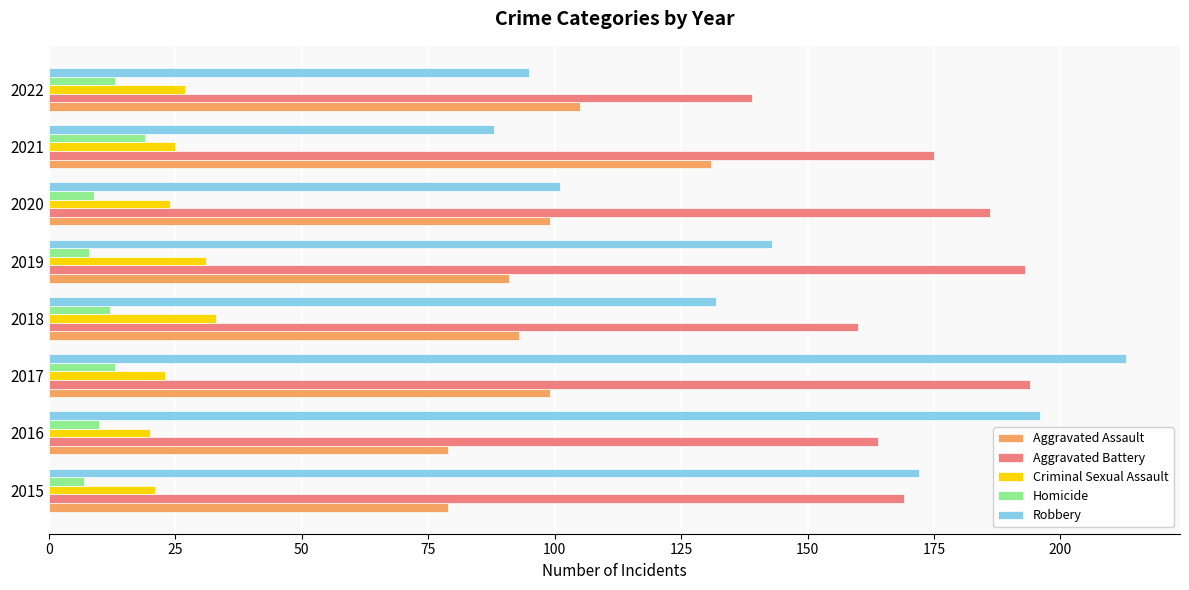

How many series are shown in this chart?

5